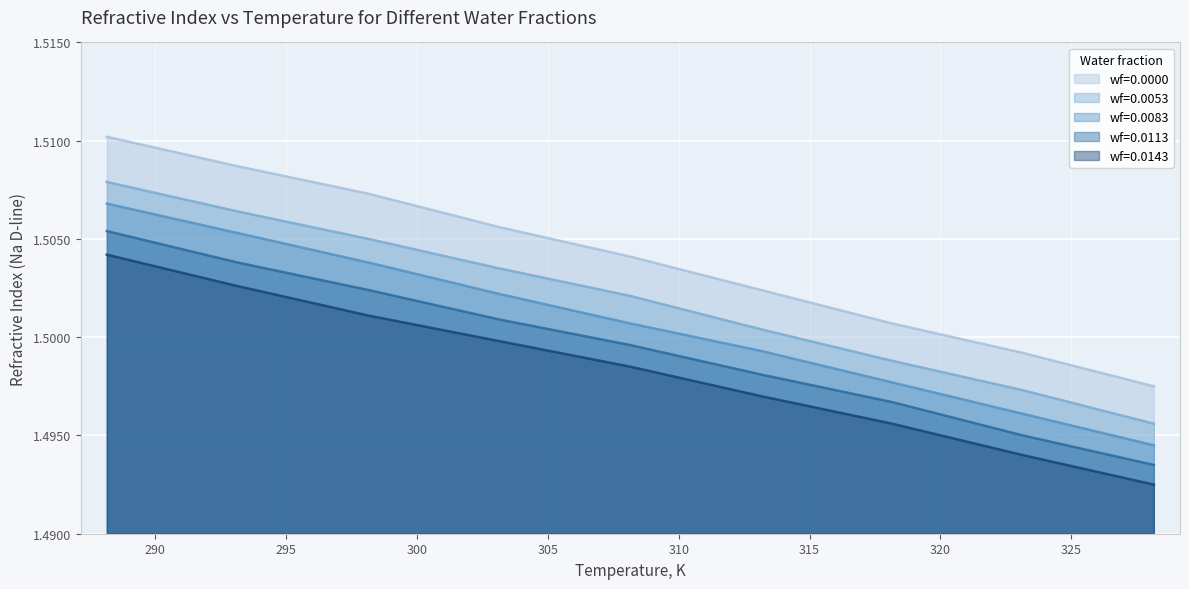

What is the maximum value for wf=0.0143?

1.5